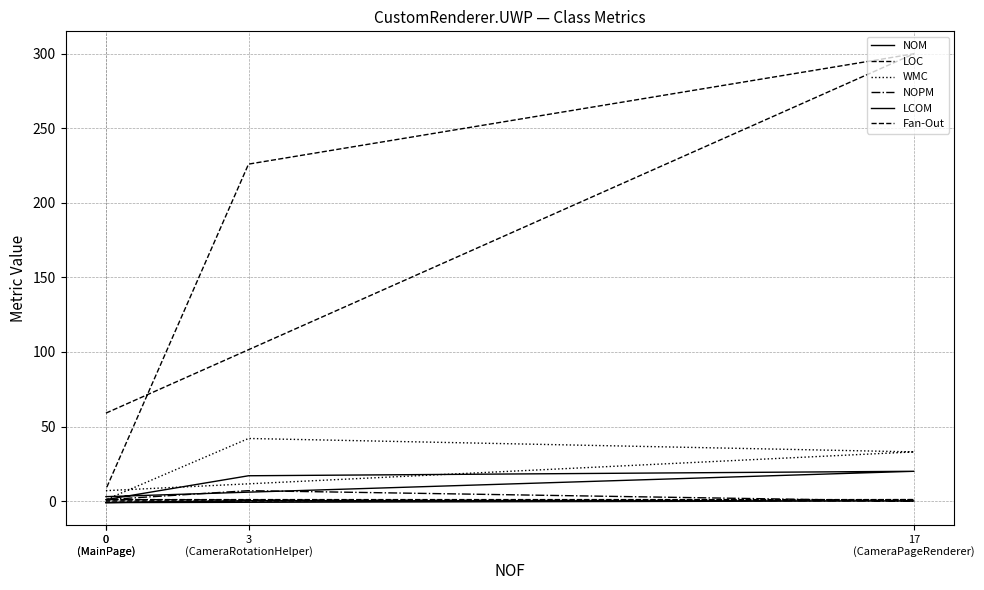

How many data points in LOC are less than 226?

2